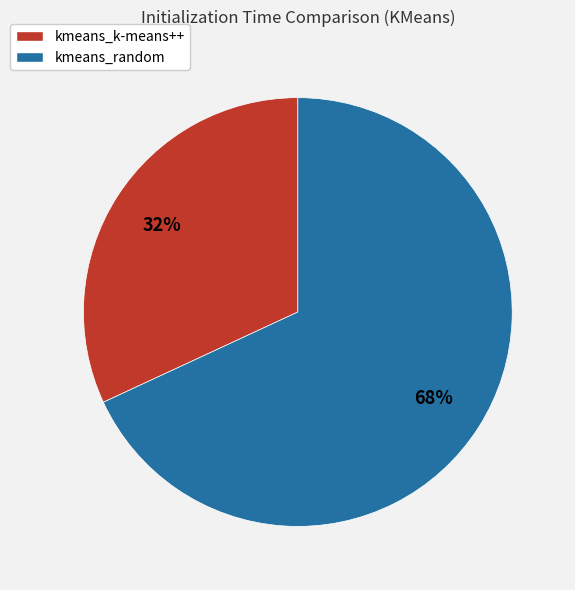

Does any single category account for the majority?

Yes